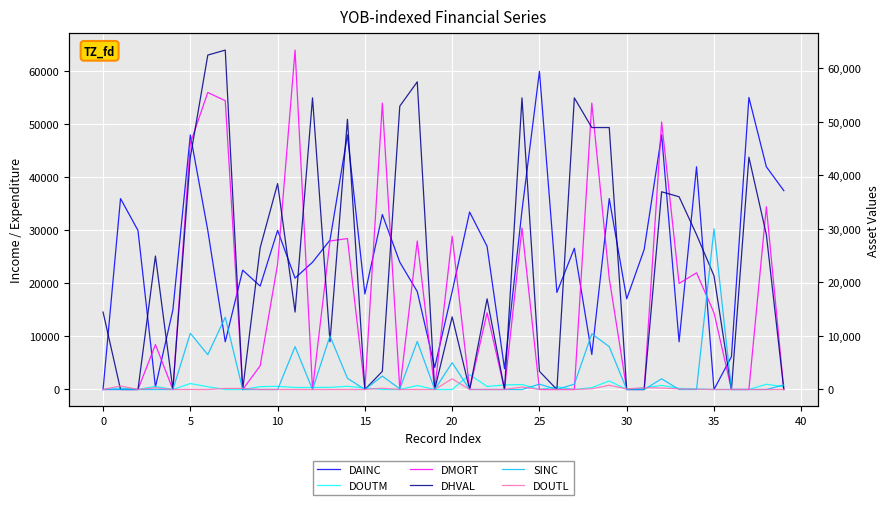

Where is DHVAL nearest to the value 31696?

34